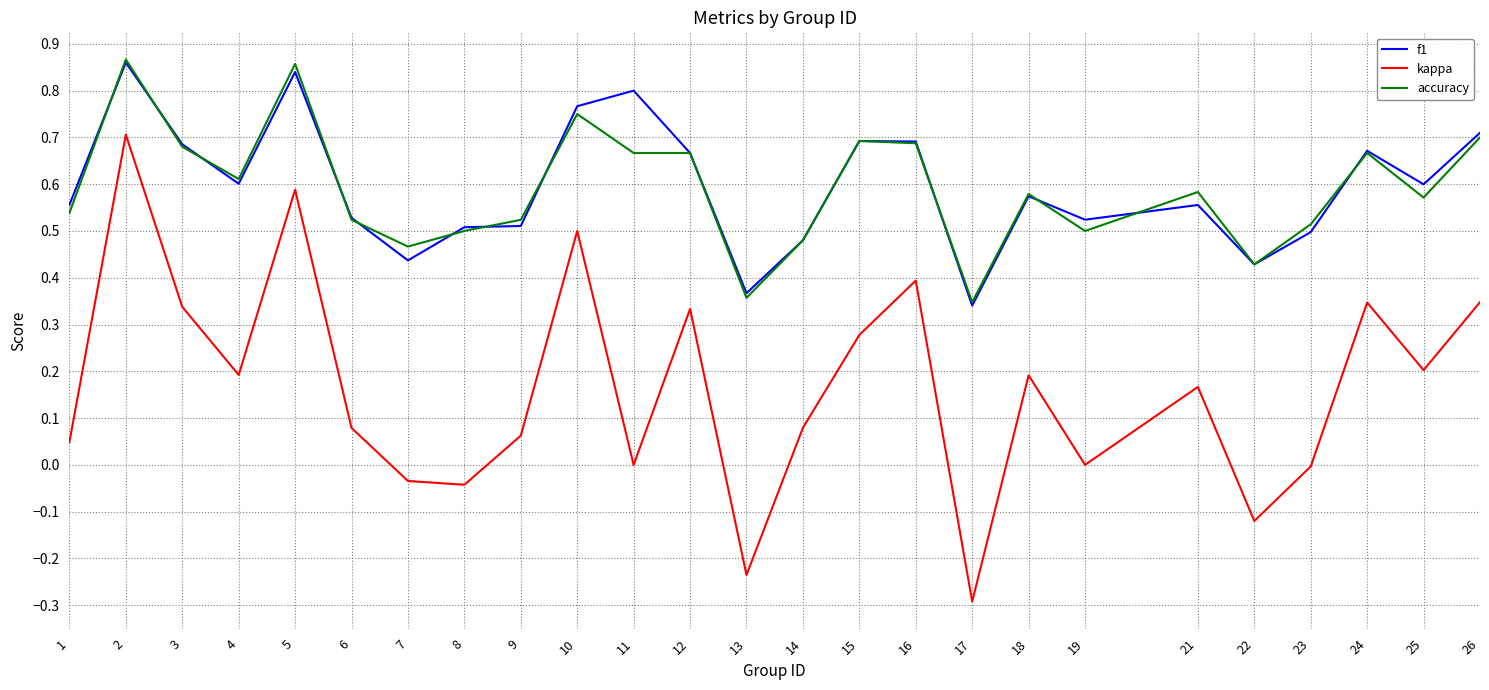

How many categories are shown in the chart?

25